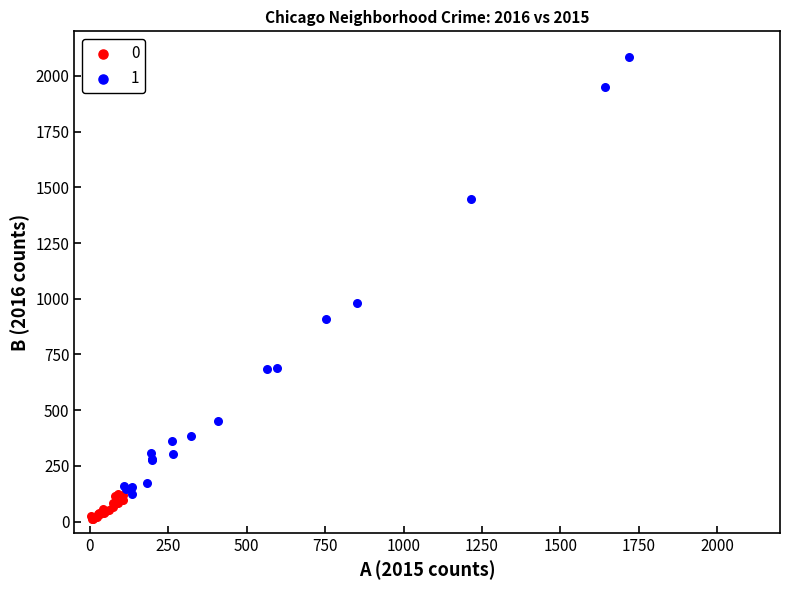

Which series reaches the minimum Y coordinate?

0